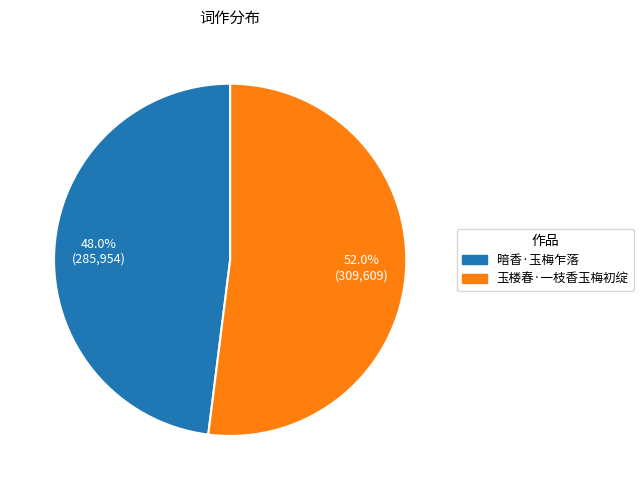

To the nearest percent, what portion does 暗香·玉梅乍落 represent?

48%